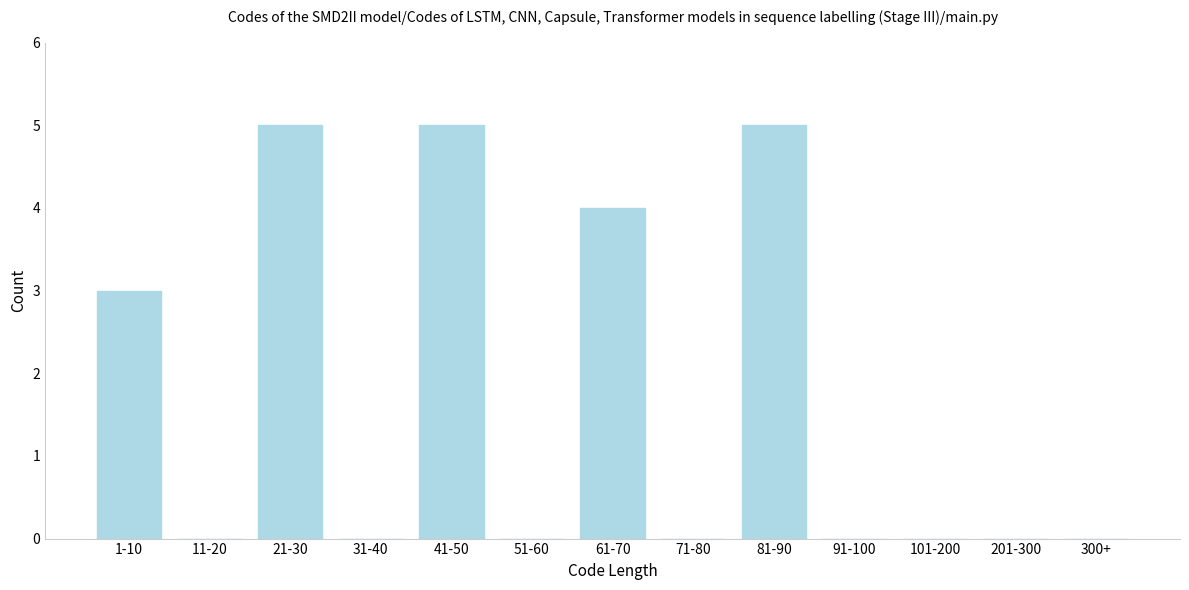

Reading left to right, list all the values displayed in this chart.

1-10=3	11-20=0	21-30=5	31-40=0	41-50=5	51-60=0	61-70=4	71-80=0	81-90=5	91-100=0	101-200=0	201-300=0	300+=0